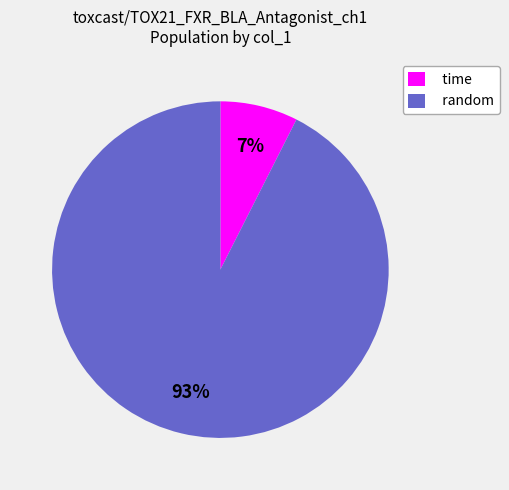

Which slice is the smallest?

time